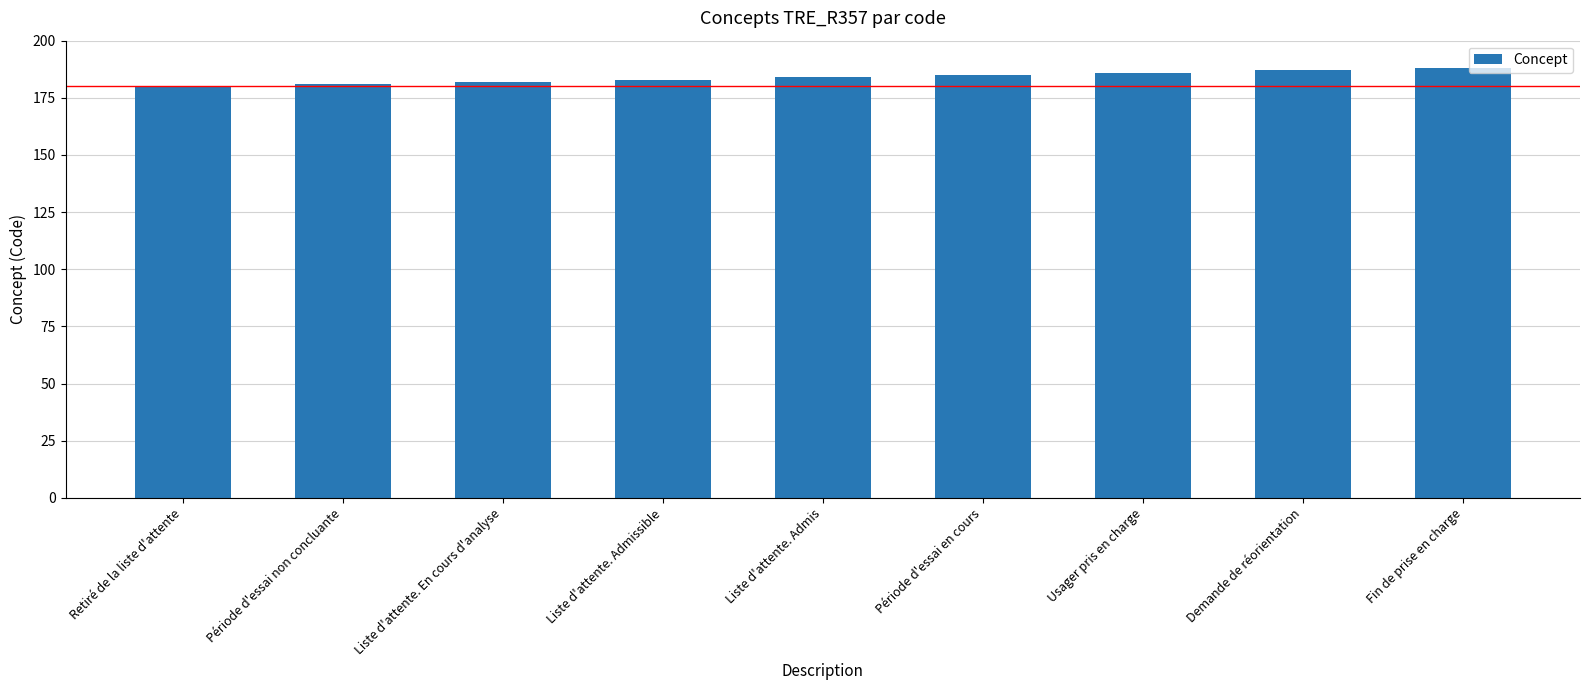

Between Liste d'attente. Admis and Usager pris en charge, which is larger?

Usager pris en charge